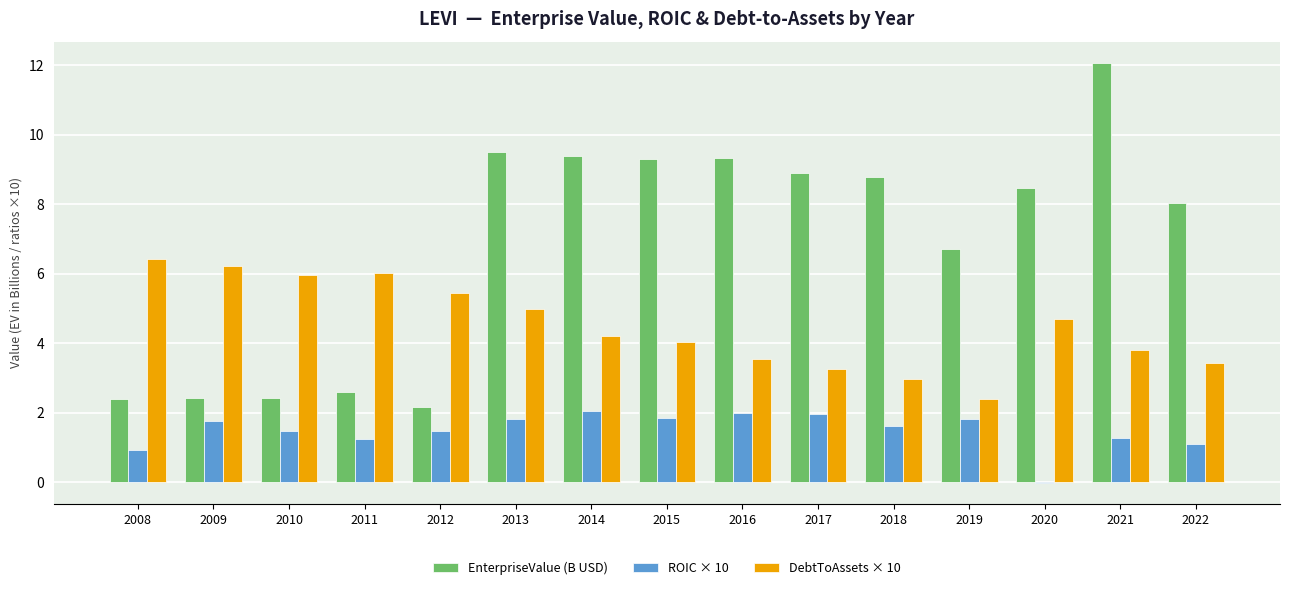

What is the difference between the DebtToAssets × 10 values at 2015 and 2022?

0.6